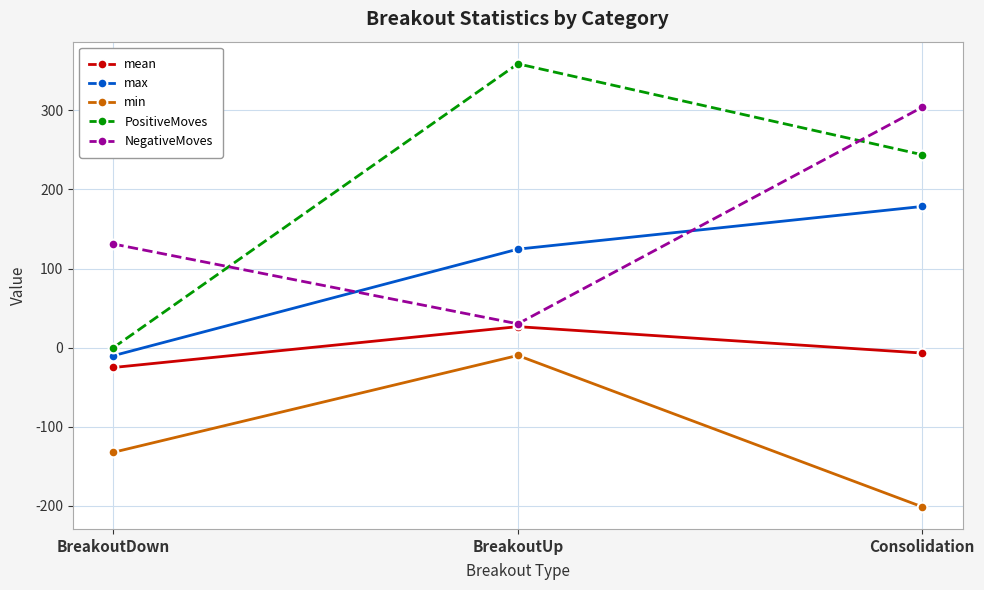

Rank the categories by min value from lowest to highest.

Consolidation, BreakoutDown, BreakoutUp